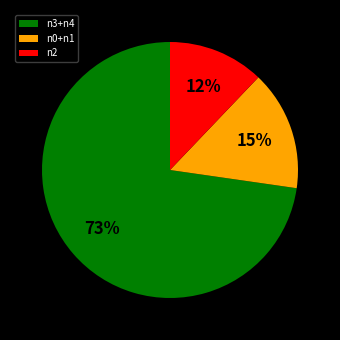

True or false: n3+n4 accounts for 80% of the total.

False